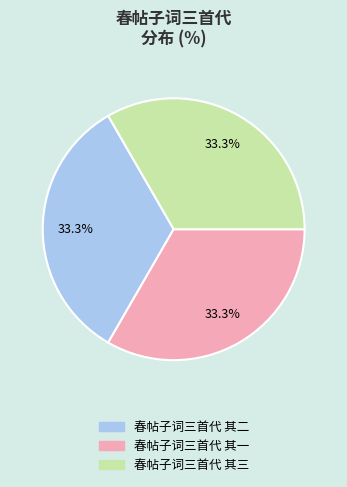

Count the number of slices in the pie.

3